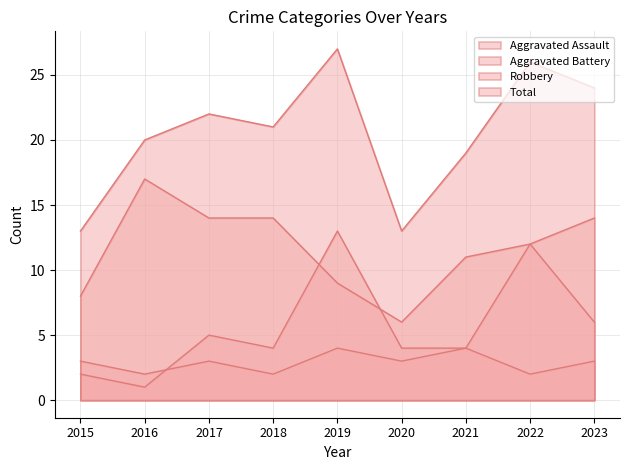

How many interior local valleys does the Robbery series have?

1